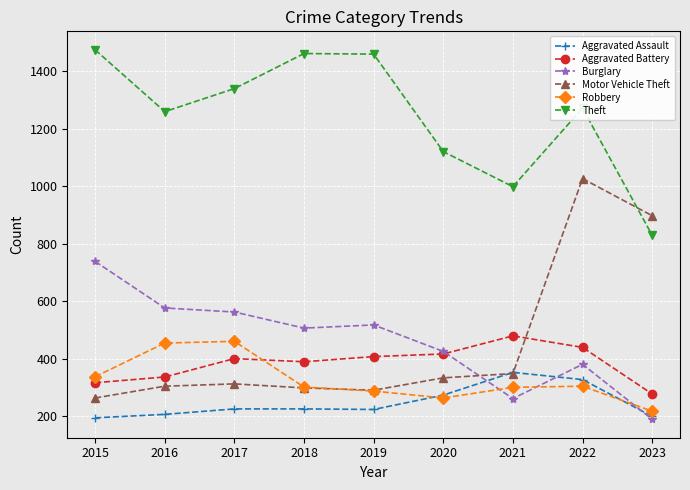

How many data points does each series have?

9